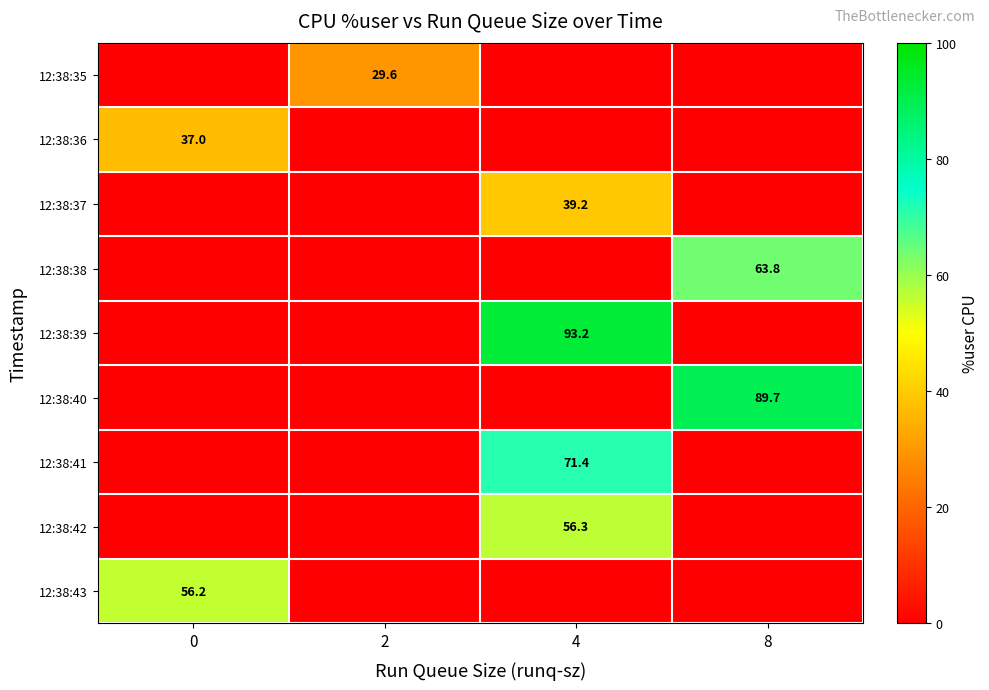

The value of 12:38:39 at 4 is 166.9. True or false?

False